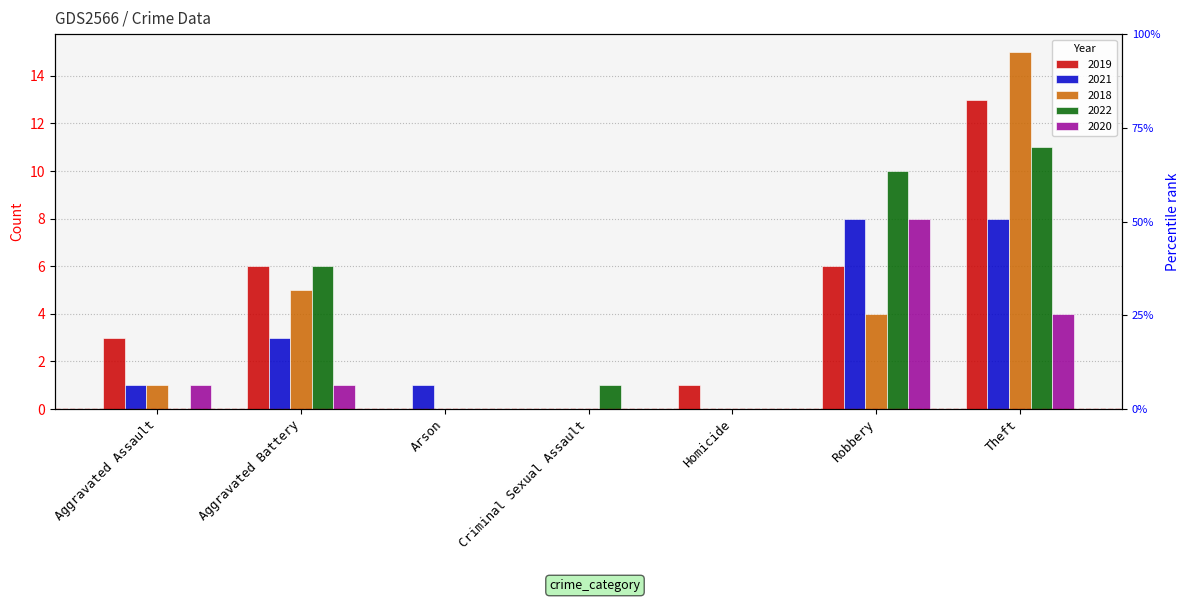

Reading left to right, extract all data points from this chart.

2019: 3	6	0	0	1	6	13
2021: 1	3	1	0	0	8	8
2018: 1	5	0	0	0	4	15
2022: 0	6	0	1	0	10	11
2020: 1	1	0	0	0	8	4